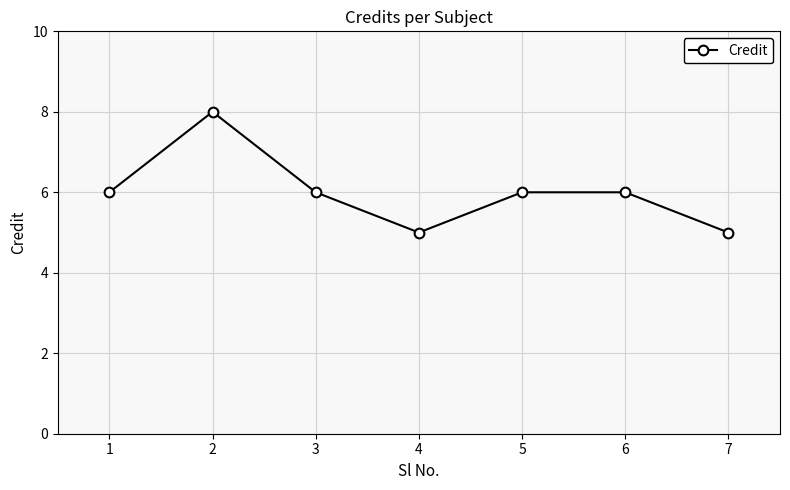

What is the sum of all values?

42